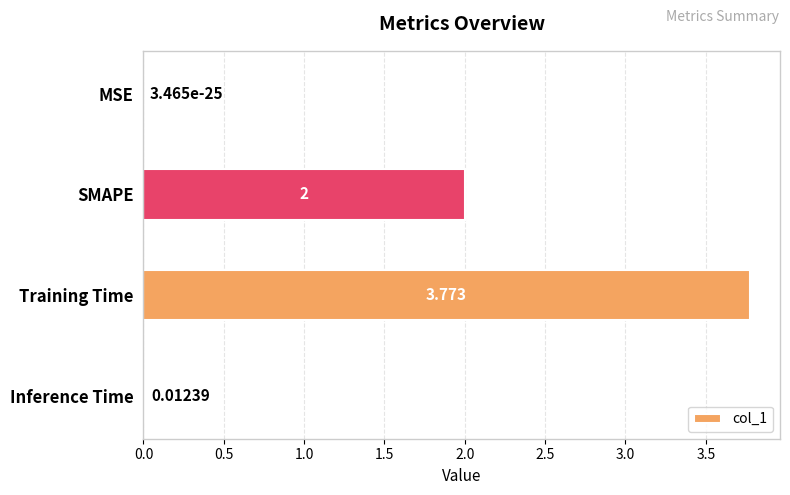

Count the number of categories in the chart.

4